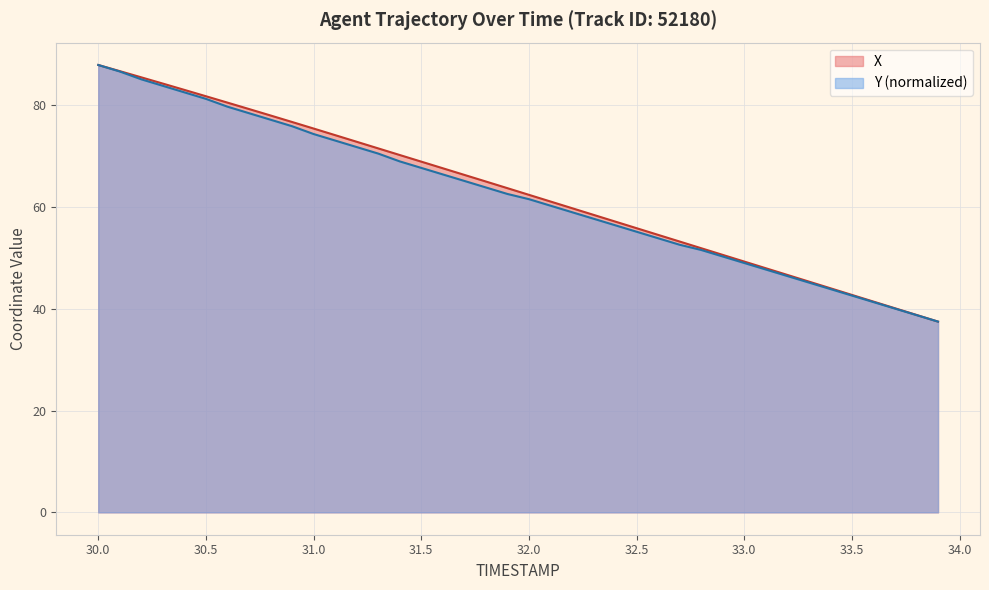

What is the lowest value of the X series?

37.5